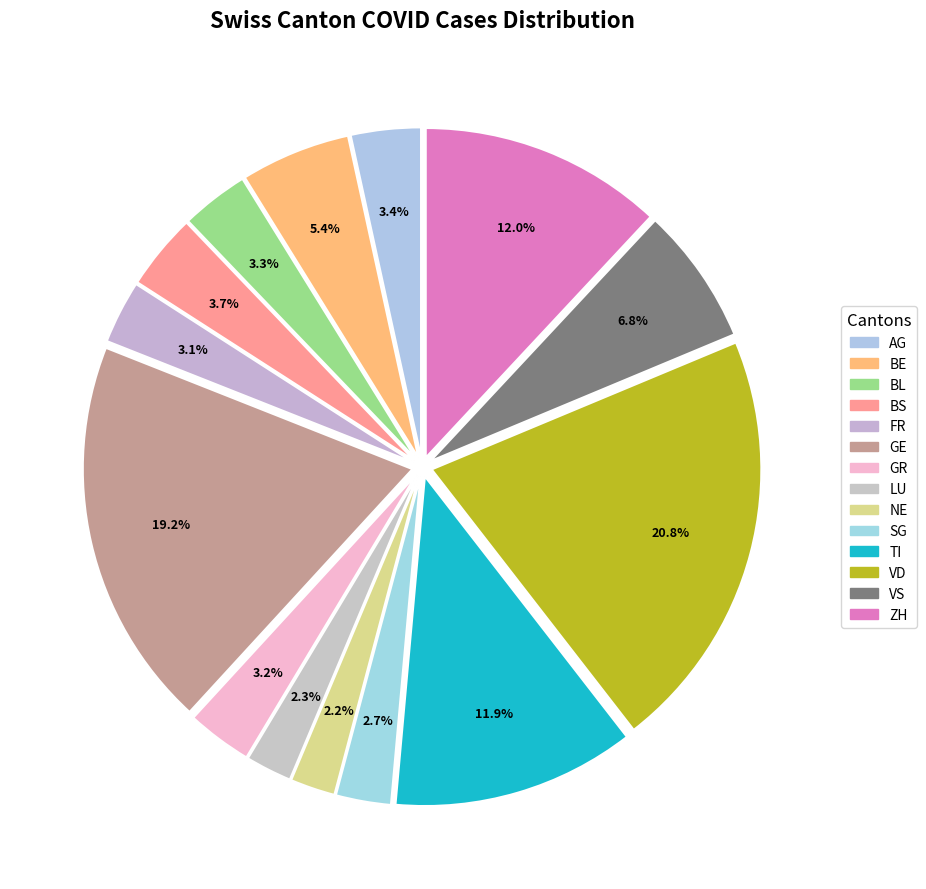

Which has a higher value, GR or BS?

BS